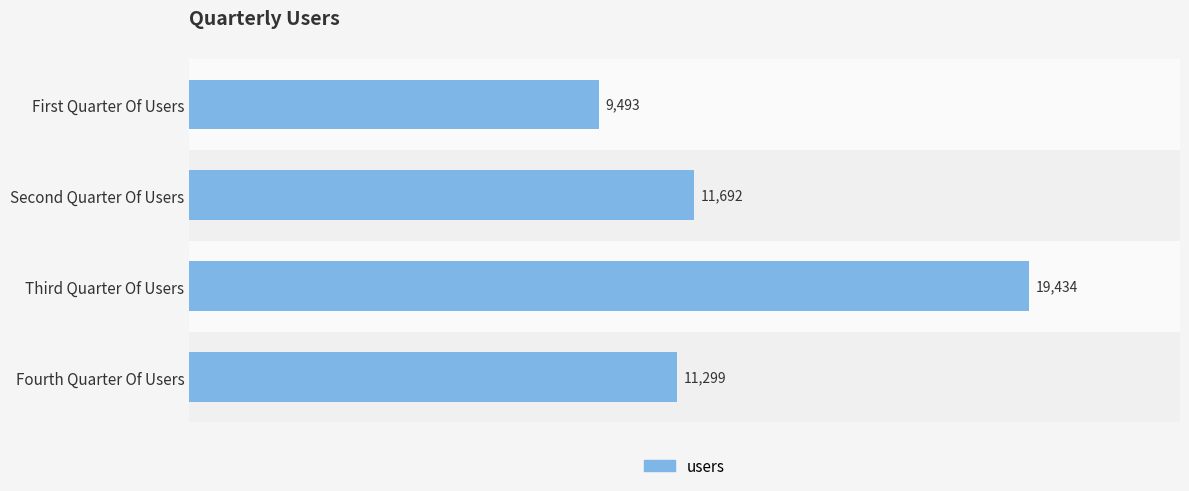

What position from the bottom is Third Quarter Of Users?

2